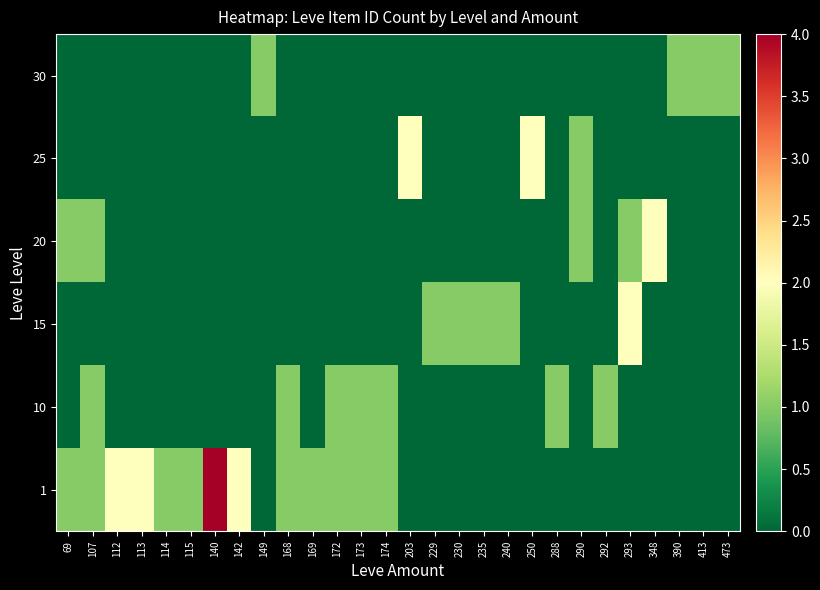

What is the total value across all series at 169?

1